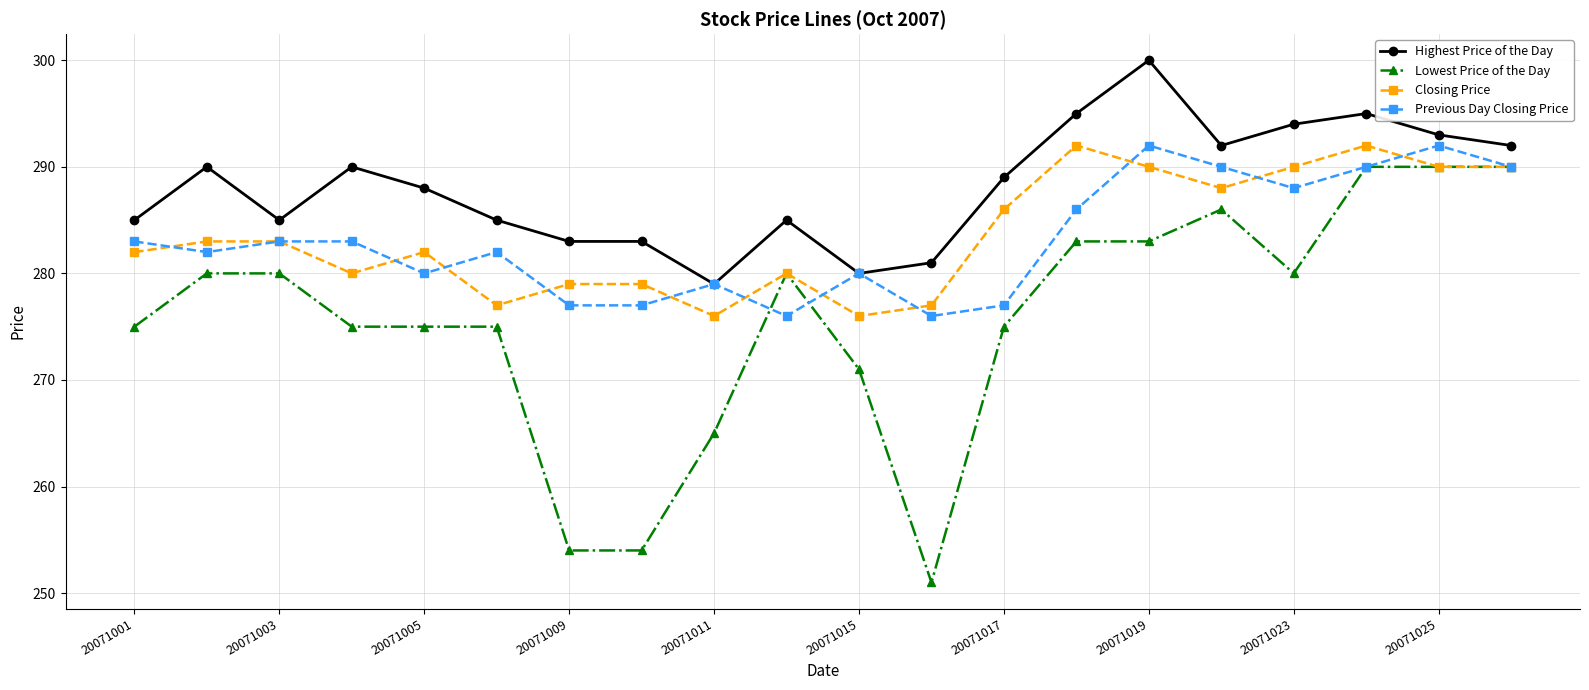

Which series has the largest total across all categories?

Highest Price of the Day